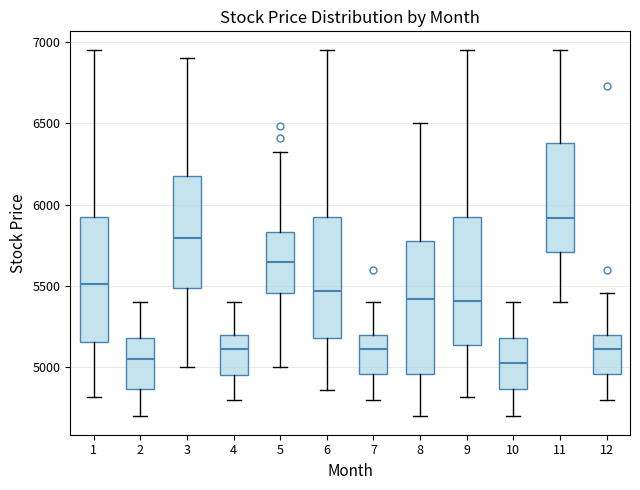

Reading left to right, transcribe this box plot: for each box, give where its median line is, the range the box spans, and where its two whiskers end, as read against the y-axis. The values are not printed on the chart, so give them approximately, as read against the axis.

1: median 5500, box 5150 to 5900, whiskers 4800 to 6950
2: median 5050, box 4850 to 5200, whiskers 4700 to 5400
3: median 5800, box 5500 to 6200, whiskers 5000 to 6900
4: median 5100, box 4950 to 5200, whiskers 4800 to 5400
5: median 5650, box 5450 to 5850, whiskers 5000 to 6300
6: median 5450, box 5200 to 5900, whiskers 4850 to 6950
7: median 5100, box 4950 to 5200, whiskers 4800 to 5400
8: median 5400, box 4950 to 5800, whiskers 4700 to 6500
9: median 5400, box 5150 to 5900, whiskers 4800 to 6950
10: median 5050, box 4850 to 5200, whiskers 4700 to 5400
11: median 5900, box 5700 to 6400, whiskers 5400 to 6950
12: median 5100, box 4950 to 5200, whiskers 4800 to 5450